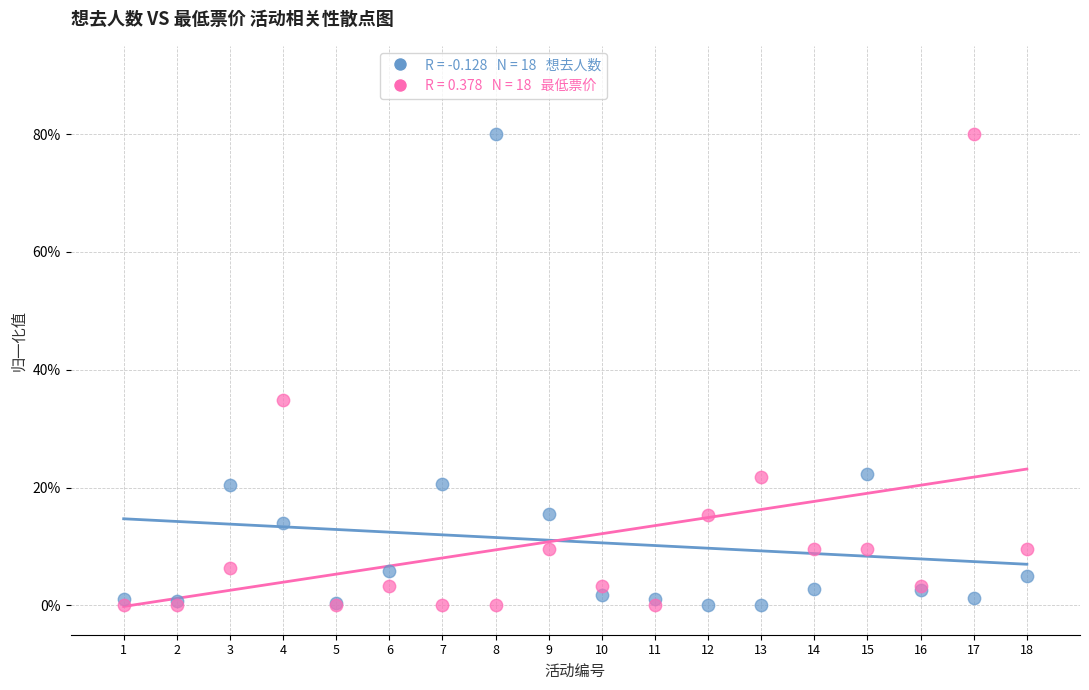

Across all series, what Y value is closest to 40?

34.9